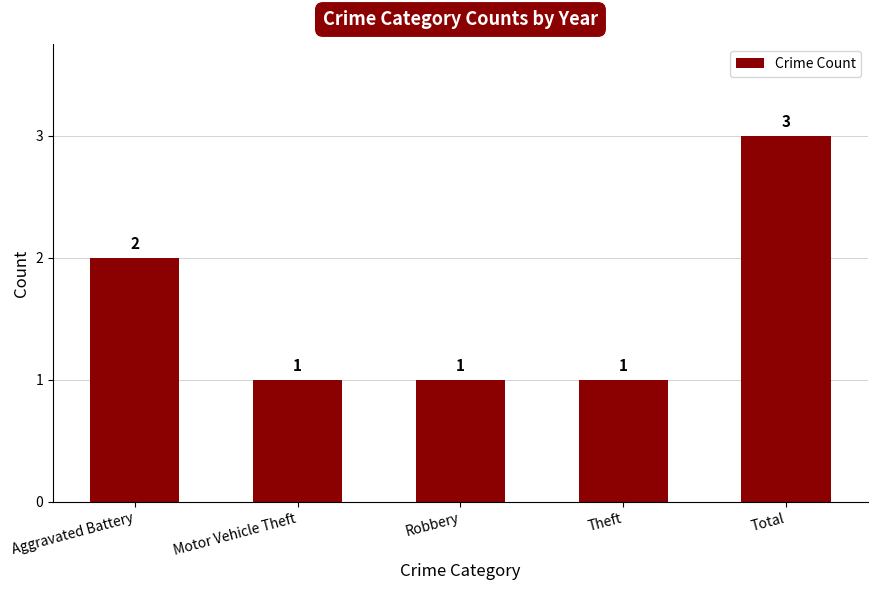

What is the label of the 2nd bar from the left?

Motor Vehicle Theft